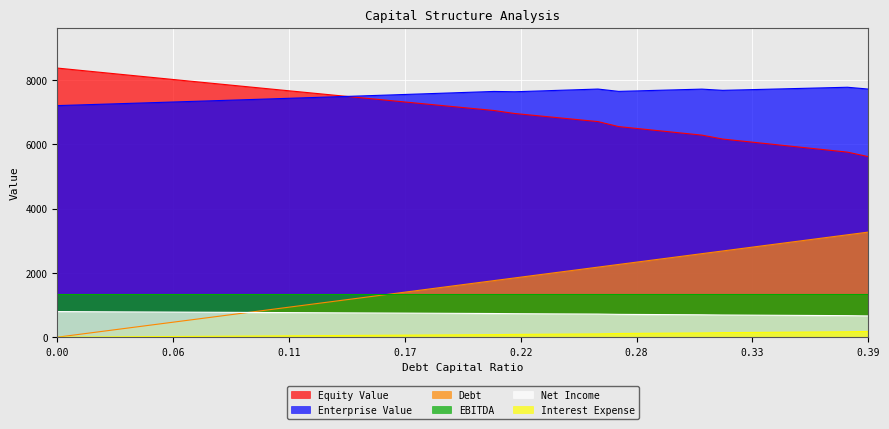

Which series has the largest range (max minus min)?

Debt